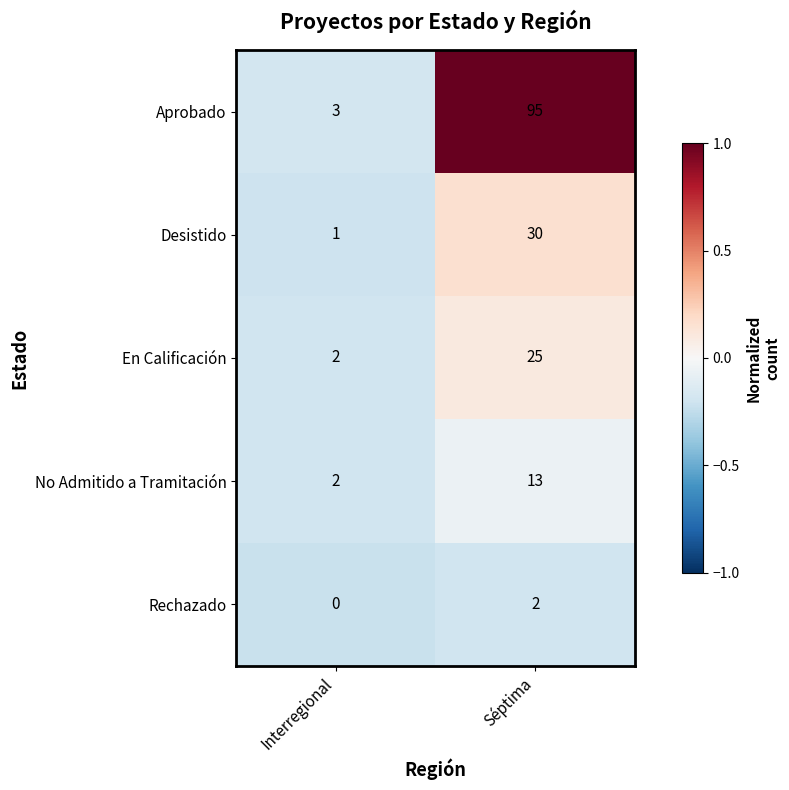

Where is Desistido nearest to the value 15?

Interregional